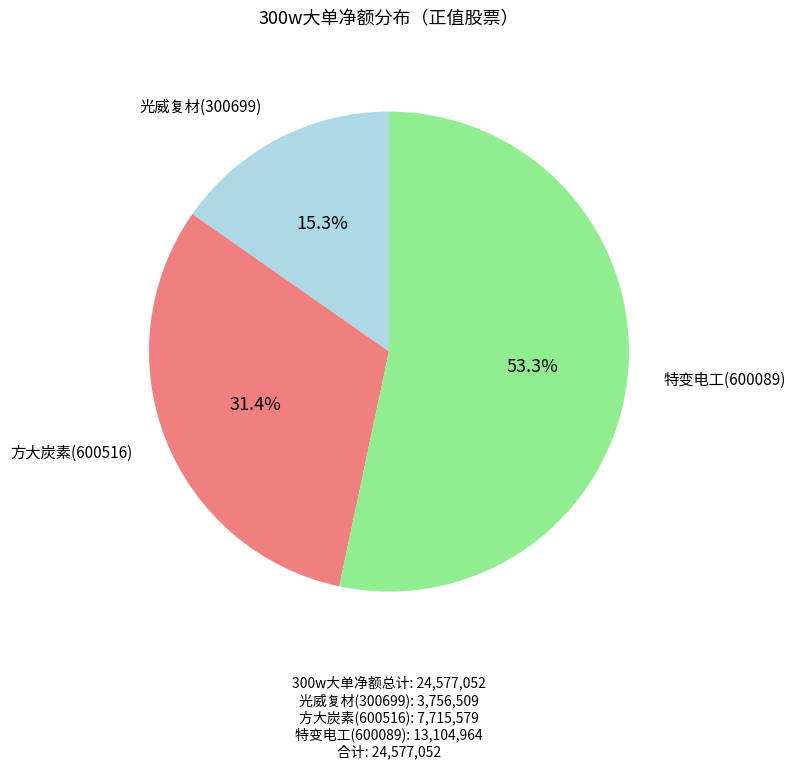

Is there a majority slice in this chart?

Yes